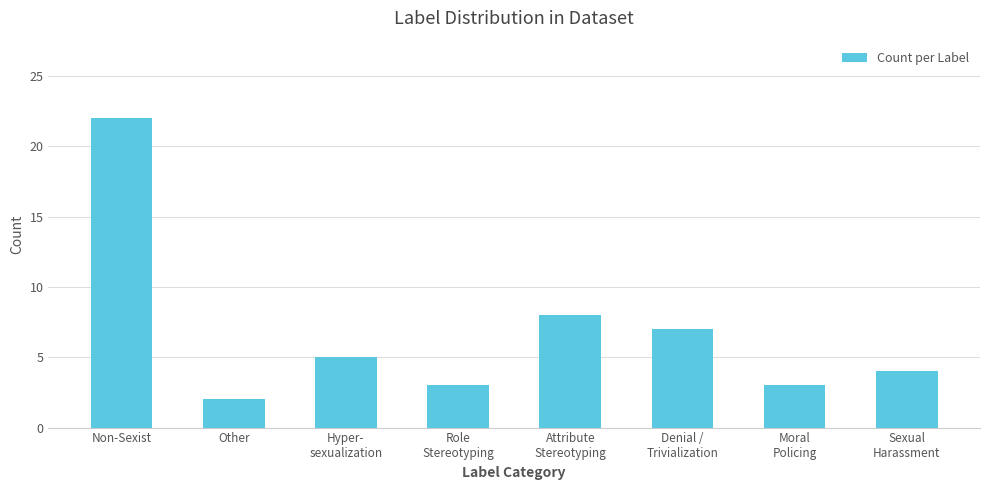

Count the number of data series in this chart.

1